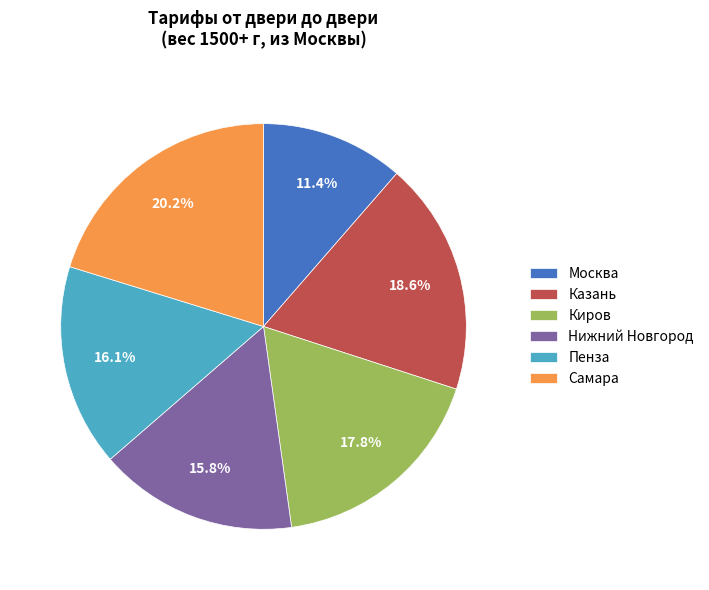

True or false: Москва accounts for 1% of the total.

False